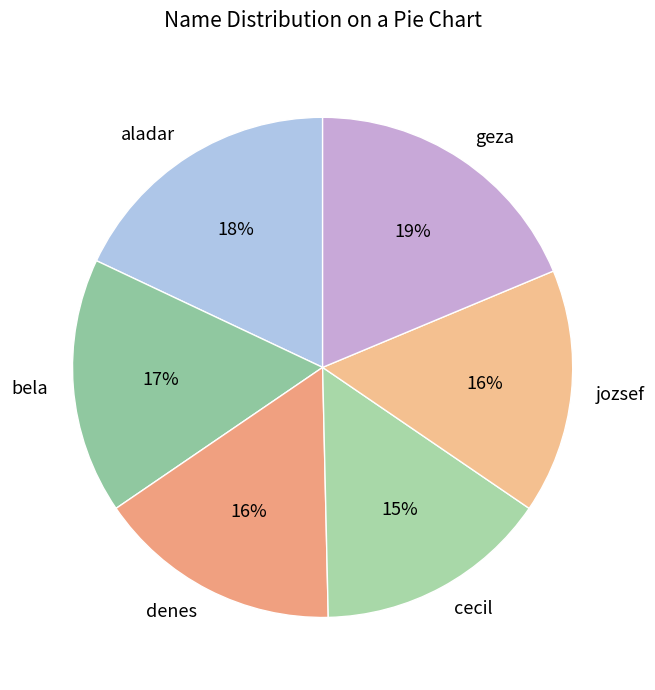

To the nearest percent, what is the average slice percentage?

17%